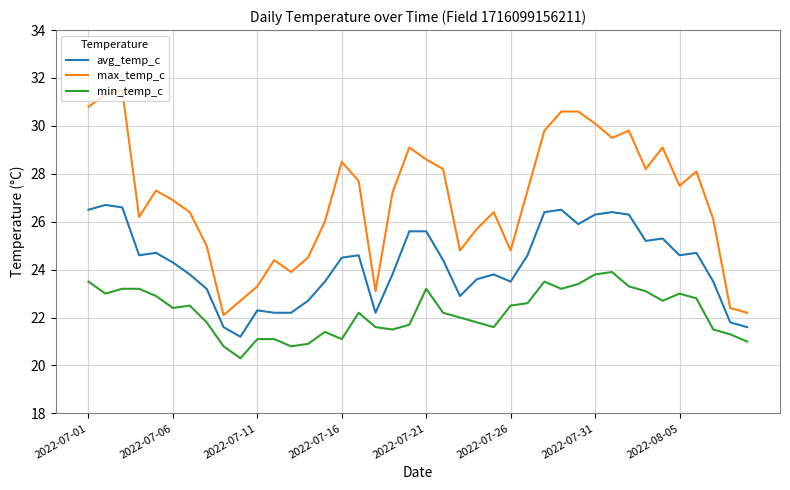

True or false: max_temp_c and min_temp_c cross at least once.

False